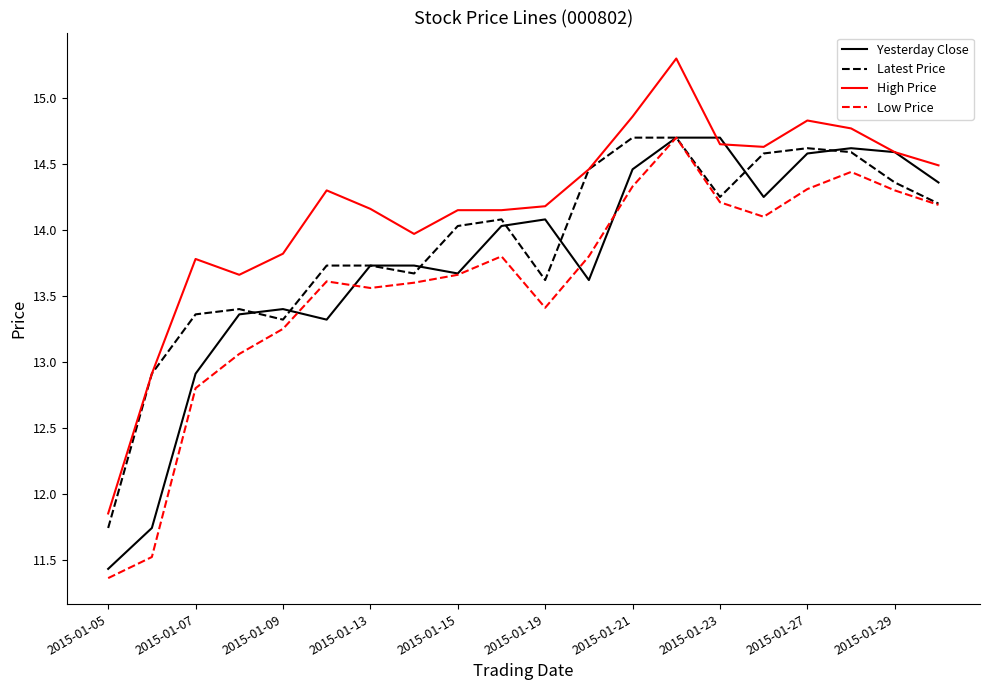

How many values in the Yesterday Close series are below 14?

10